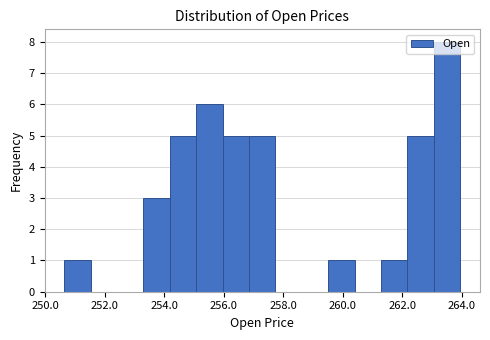

Reading left to right, transcribe this chart: for each bar, give the range it covers on the x-axis and its height. Neither the bar edges nor the heights are printed on the chart, so give them approximately, as read against the axes.

250.6 to 251.6: 1
251.6 to 252.4: 0
252.4 to 253.4: 0
253.4 to 254.2: 3
254.2 to 255.0: 5
255.0 to 256.0: 6
256.0 to 256.8: 5
256.8 to 257.8: 5
257.8 to 258.6: 0
258.6 to 259.6: 0
259.6 to 260.4: 1
260.4 to 261.2: 0
261.2 to 262.2: 1
262.2 to 263.0: 5
263.0 to 264.0: 8